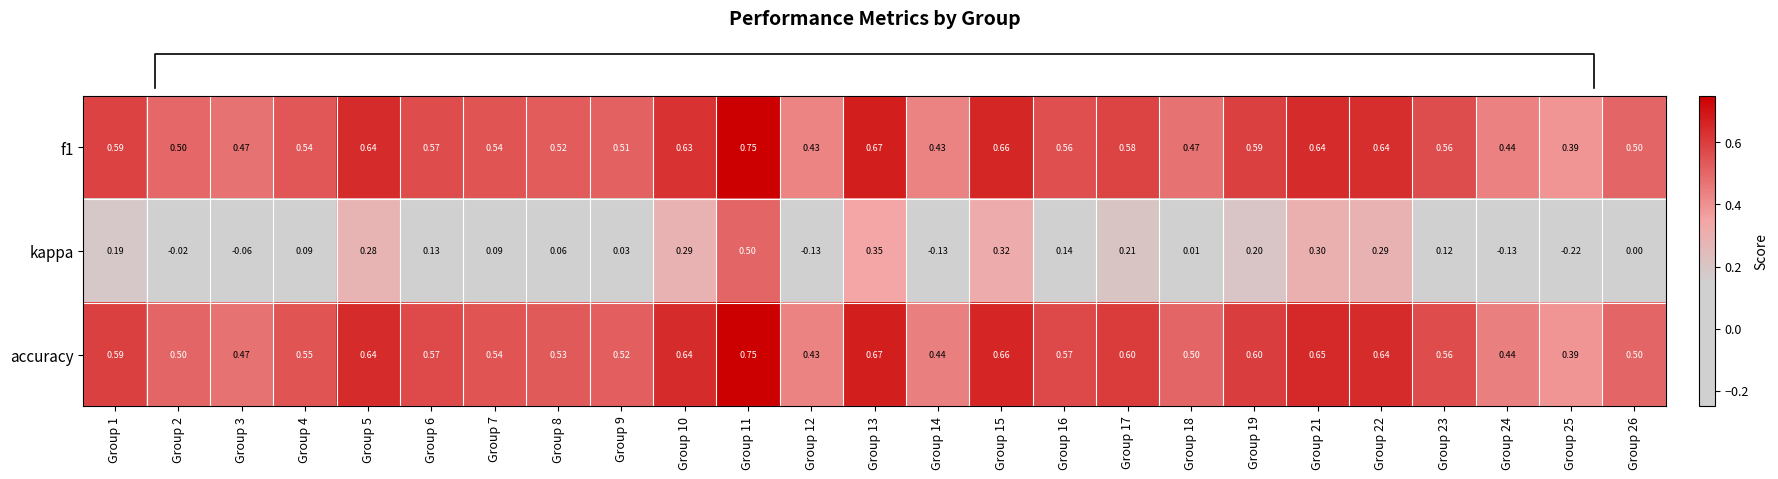

Which series has the widest spread of values?

kappa